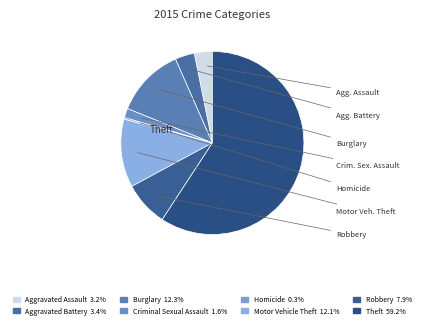

What is the smallest slice in the pie chart?

Homicide